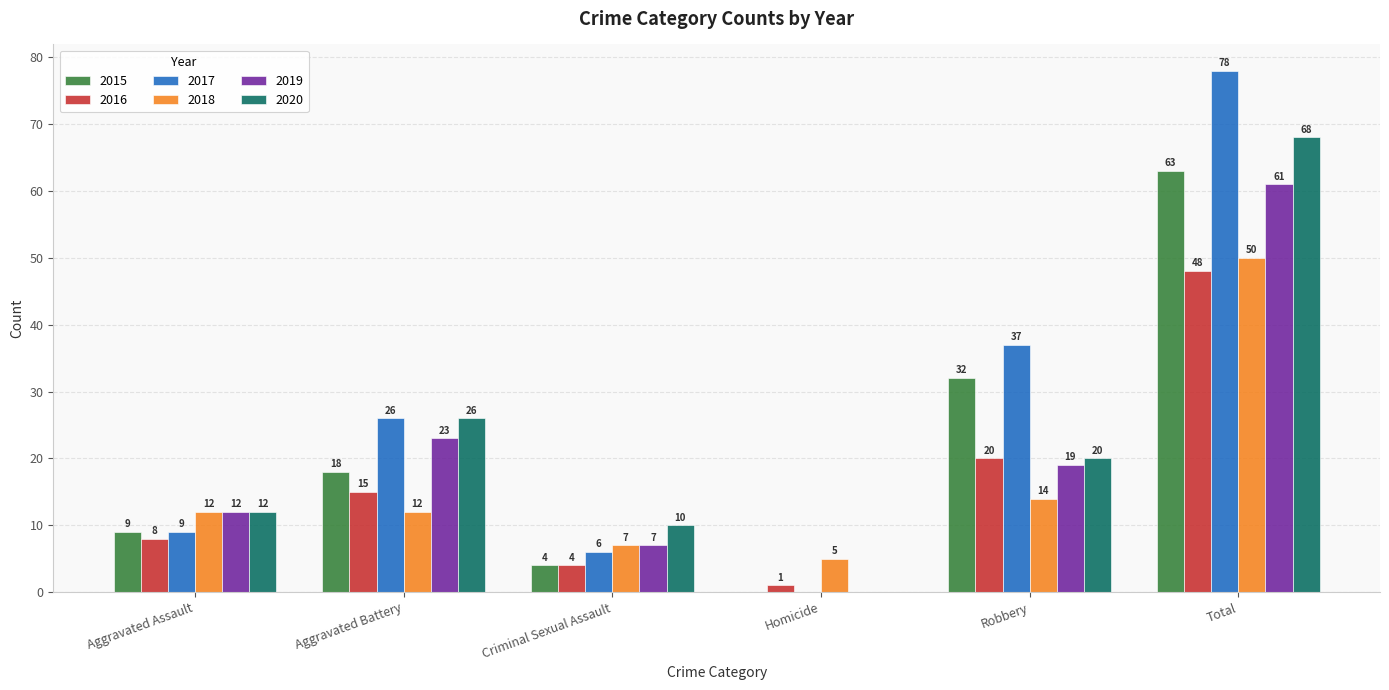

What is the maximum value shown in the chart?

78